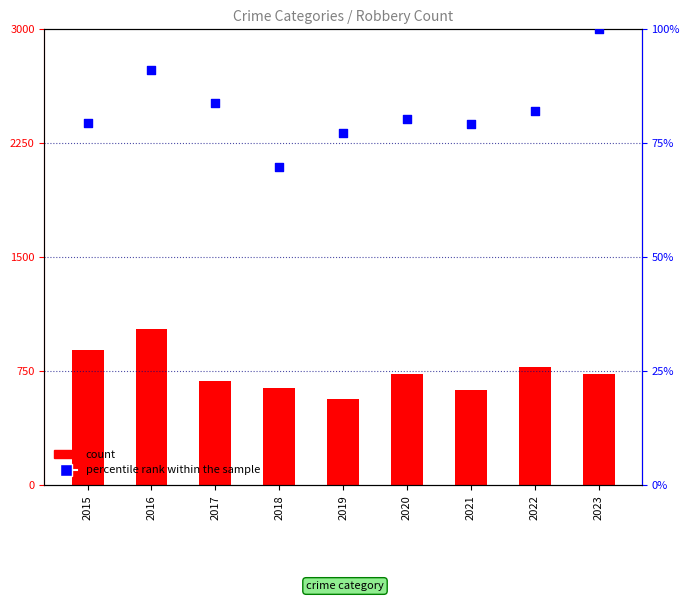

At how many categories does at least one series exceed 84?

3